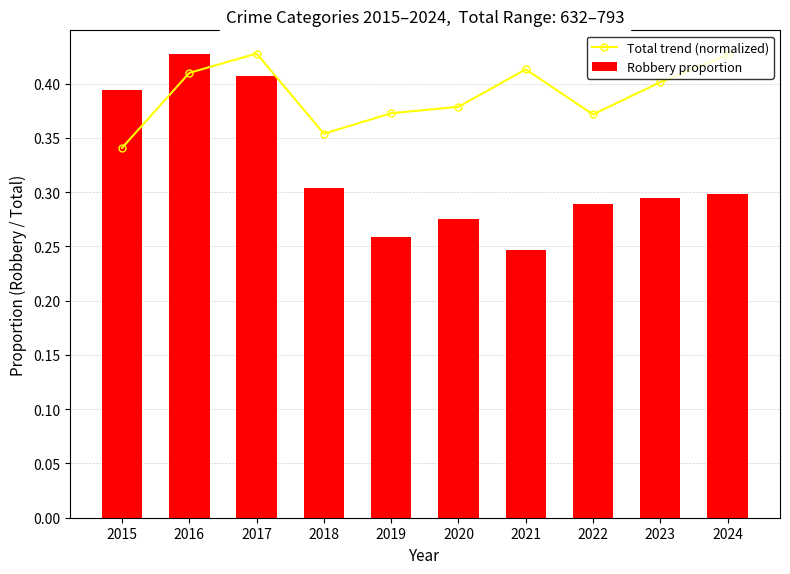

Reading left to right, list all the values displayed in this chart.

Total trend (normalized): 2015=0.3	2016=0.4	2017=0.4	2018=0.4	2019=0.4	2020=0.4	2021=0.4	2022=0.4	2023=0.4	2024=0.4
Robbery proportion: 2015=0.4	2016=0.4	2017=0.4	2018=0.3	2019=0.3	2020=0.3	2021=0.2	2022=0.3	2023=0.3	2024=0.3